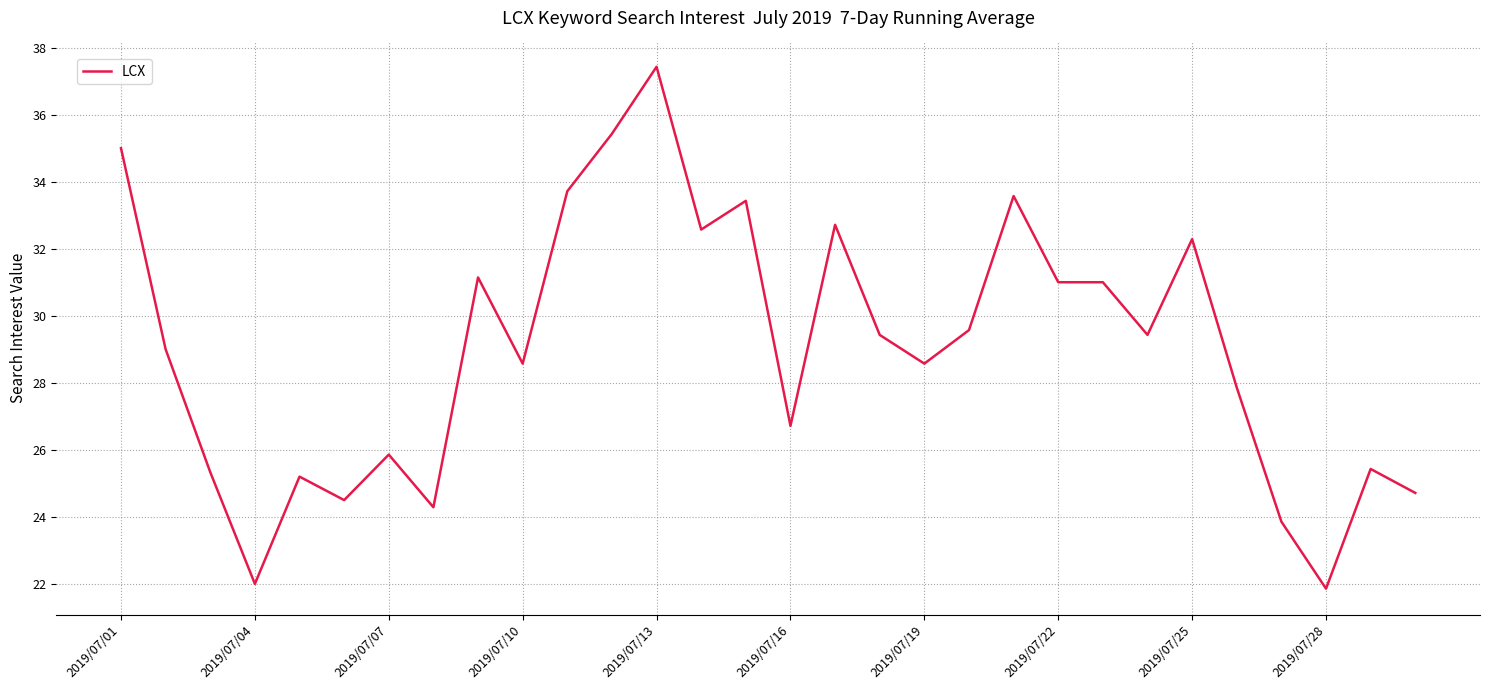

Reading left to right, transcribe all the data shown in this chart.

35.0	29.0	25.3	22.0	25.2	24.5	25.9	24.3	31.1	28.6	33.7	35.4	37.4	32.6	33.4	26.7	32.7	29.4	28.6	29.6	33.6	31.0	31.0	29.4	32.3	27.9	23.9	21.9	25.4	24.7